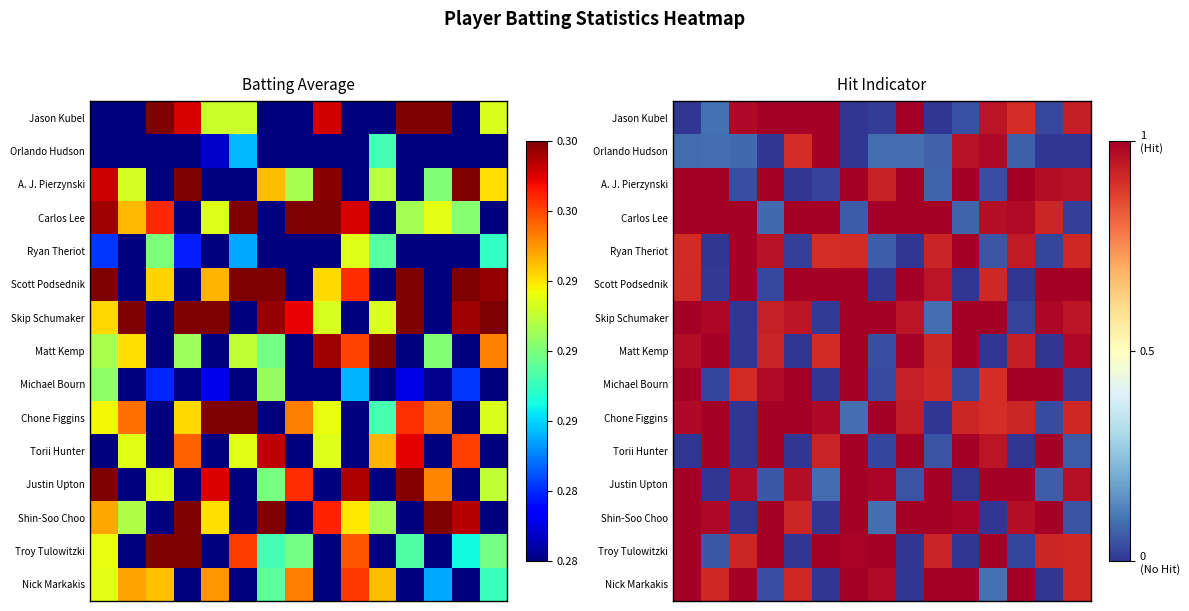

What is the total value across all series at 7?

7.3